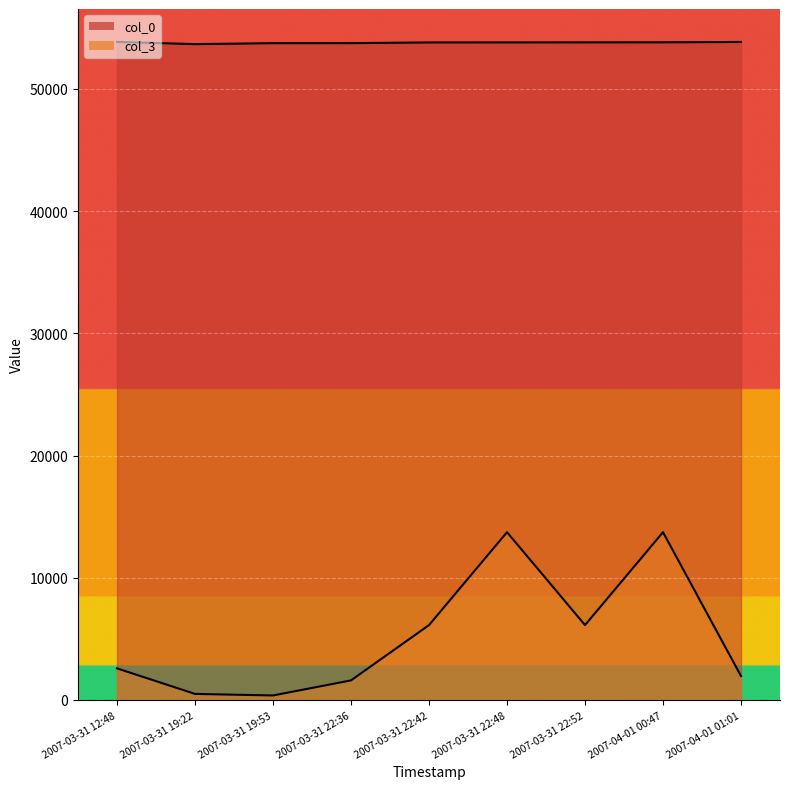

At which category is the sum across all series the highest?

2007-04-01 00:47